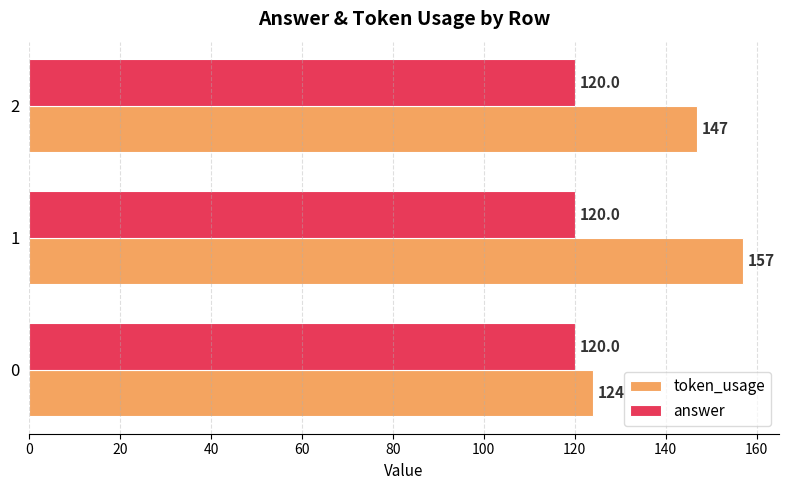

What is the maximum value shown in the chart?

157